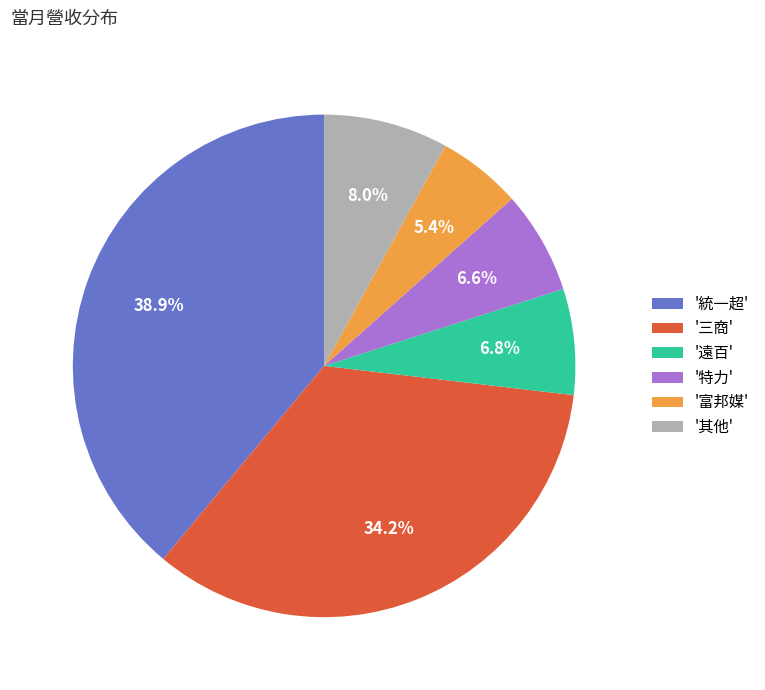

What is the smallest slice in the pie chart?

'富邦媒'